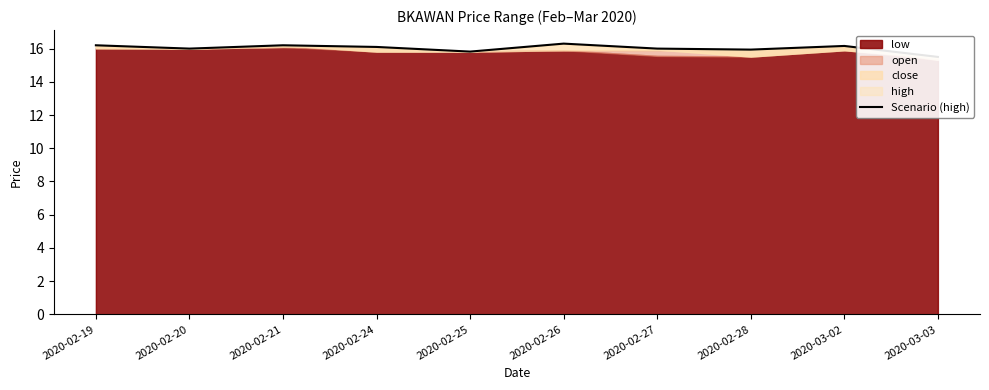

What is the greatest value displayed?

16.3